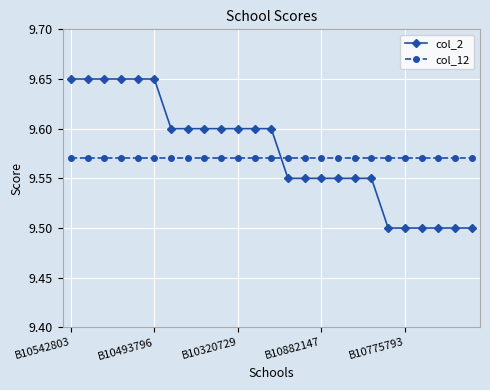

Which series has the widest spread of values?

col_2